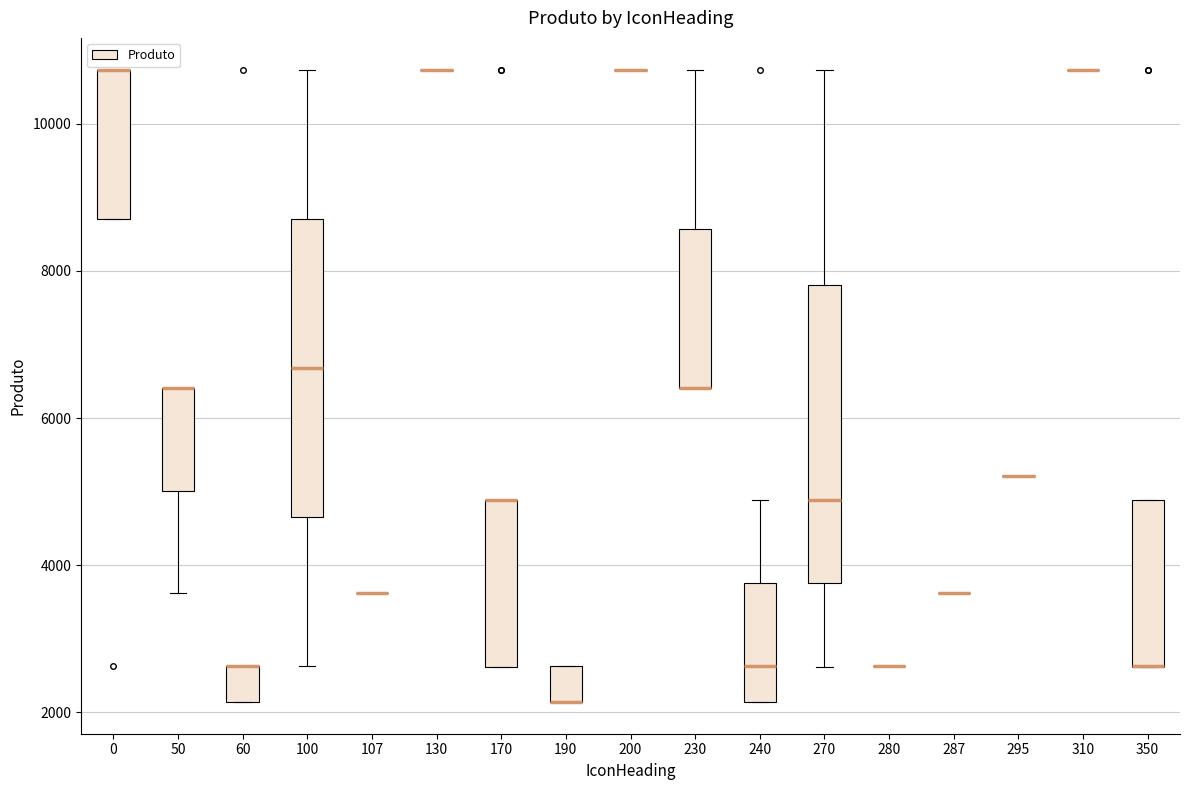

Reading left to right, transcribe this box plot: for each box, give where its median line is, the range the box spans, and where its two whiskers end, as read against the y-axis. The values are not printed on the chart, so give them approximately, as read against the axis.

0: median 10800 (drawn on the box's upper edge), box 8800 to 10800, whiskers 8800 to 10800
50: median 6400 (drawn on the box's upper edge), box 5000 to 6400, whiskers 3600 to 6400
60: median 2600 (drawn on the box's upper edge), box 2200 to 2600, whiskers 2200 to 2600
100: median 6600, box 4600 to 8800, whiskers 2600 to 10800
107: box collapsed to a line at 3600, whiskers 3600 to 3600
130: box collapsed to a line at 10800, whiskers 10800 to 10800
170: median 4800 (drawn on the box's upper edge), box 2600 to 4800, whiskers 2600 to 4800
190: median 2200 (drawn on the box's lower edge), box 2200 to 2600, whiskers 2200 to 2600
200: box collapsed to a line at 10800, whiskers 10800 to 10800
230: median 6400 (drawn on the box's lower edge), box 6400 to 8600, whiskers 6400 to 10800
240: median 2600, box 2200 to 3800, whiskers 2200 to 4800
270: median 4800, box 3800 to 7800, whiskers 2600 to 10800
280: box collapsed to a line at 2600, whiskers 2600 to 2600
287: box collapsed to a line at 3600, whiskers 3600 to 3600
295: box collapsed to a line at 5200, whiskers 5200 to 5200
310: box collapsed to a line at 10800, whiskers 10800 to 10800
350: median 2600 (drawn on the box's lower edge), box 2600 to 4800, whiskers 2600 to 4800